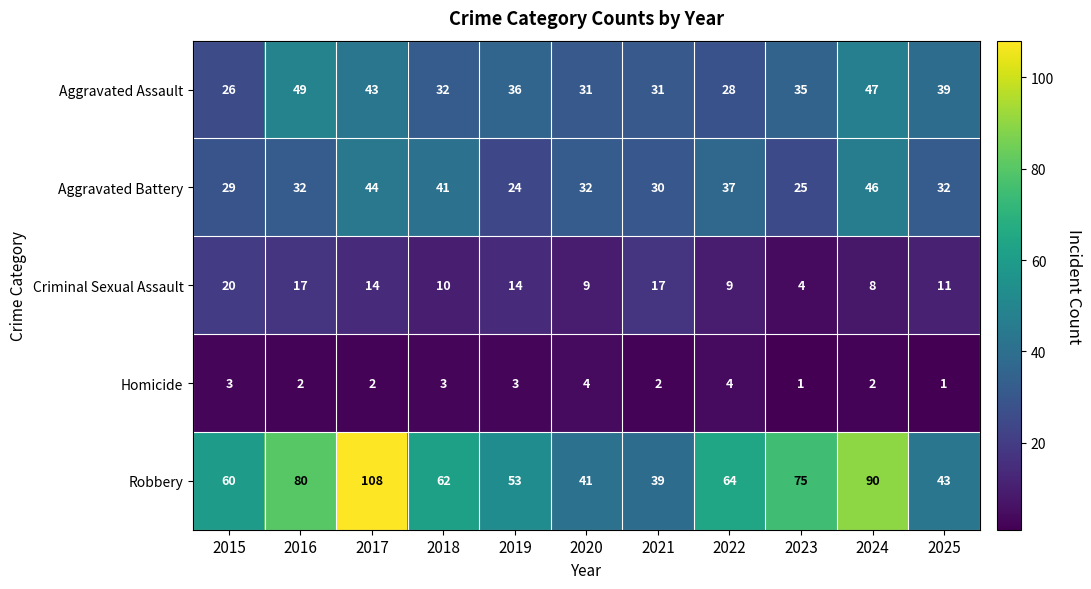

How many series are shown in this chart?

5